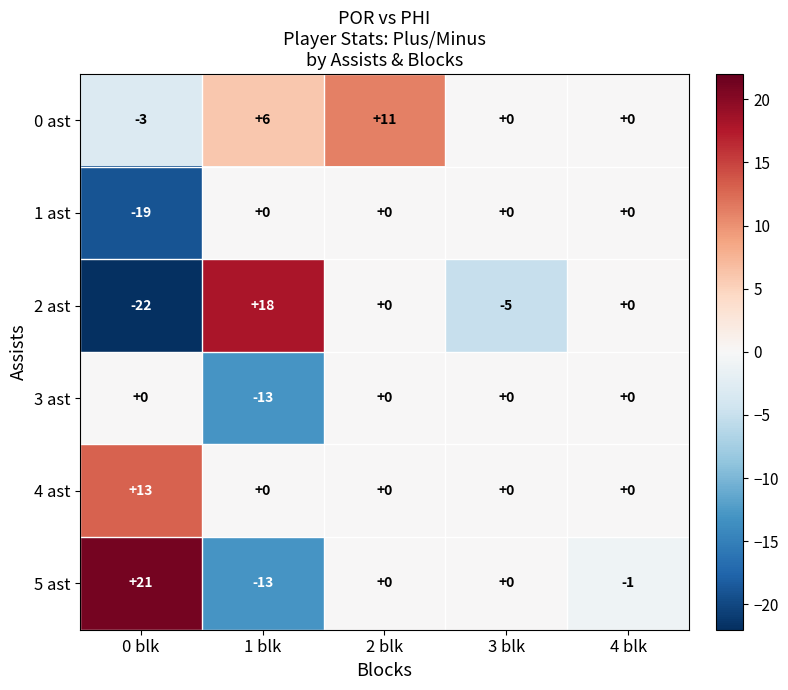

What is the smallest value displayed?

-22